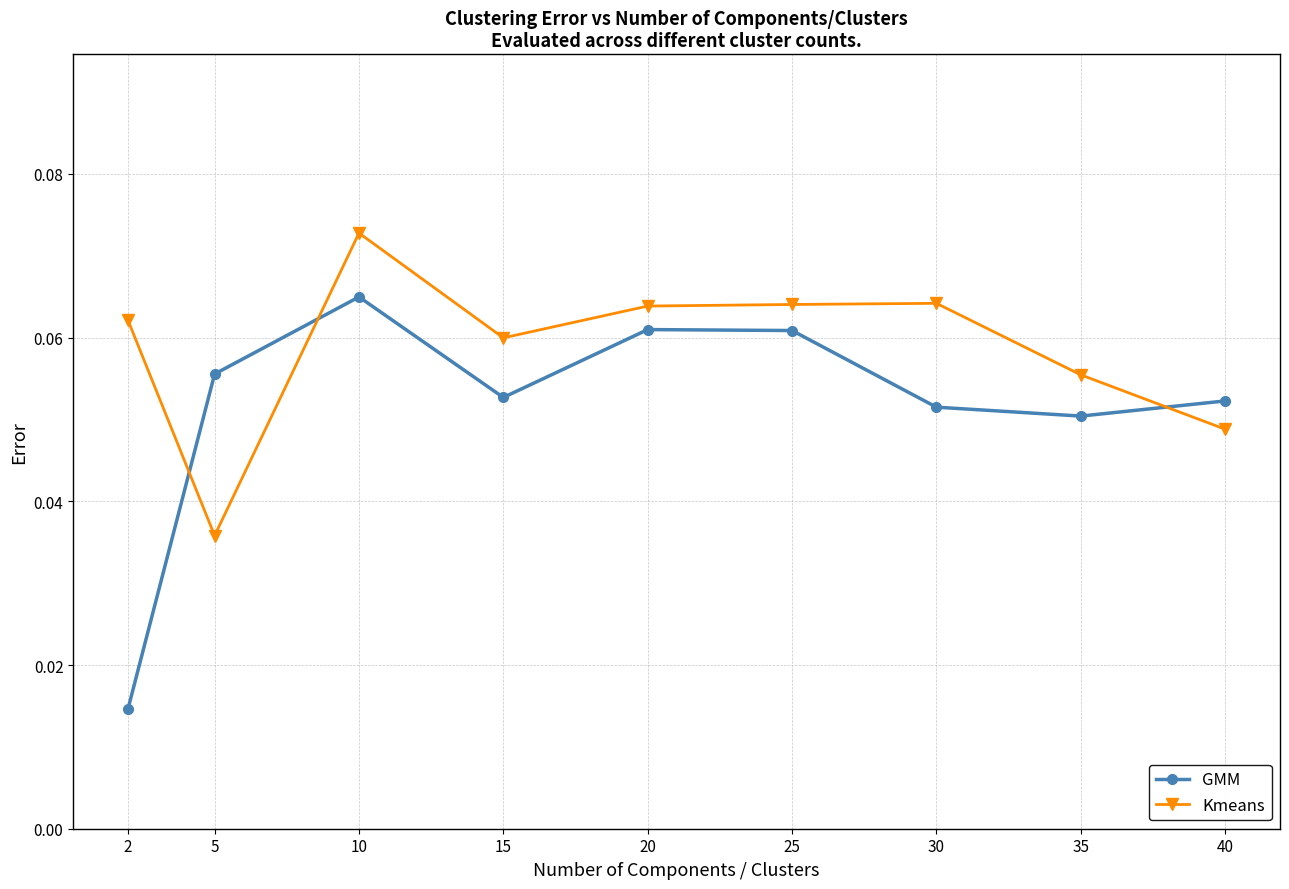

In GMM, how many points are lower than both neighbors (excluding endpoints)?

2